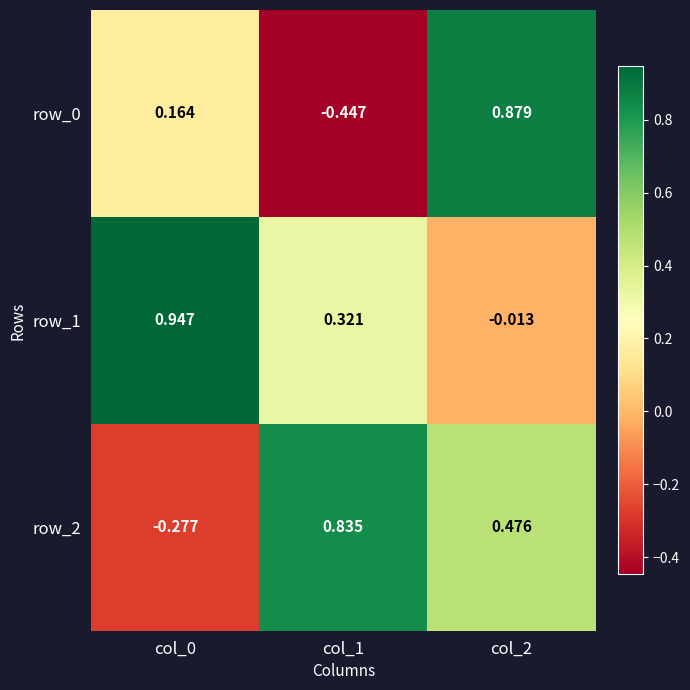

Which series has the largest total across all categories?

row_1